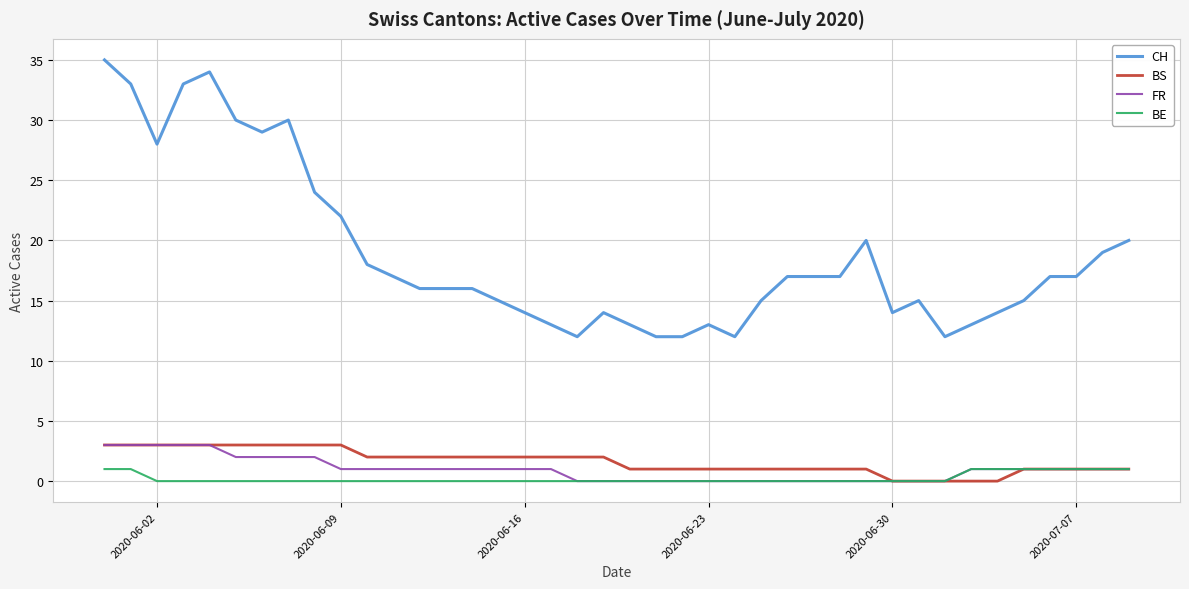

What is the maximum value shown in the chart?

35